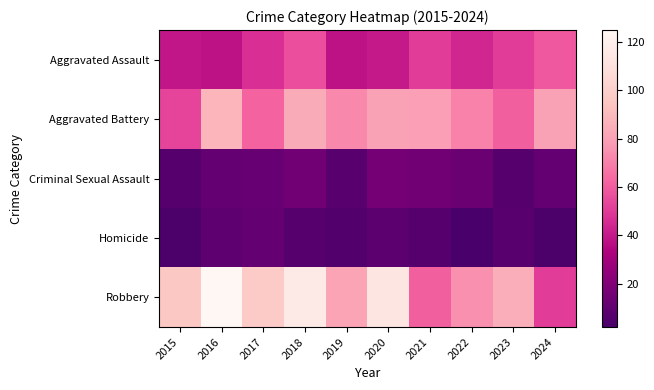

Reading left to right, what are all the values shown in this chart?

Aggravated Assault: 2015=39	2016=38	2017=47	2018=56	2019=38	2020=40	2021=51	2022=44	2023=51	2024=59
Aggravated Battery: 2015=53	2016=88	2017=62	2018=84	2019=73	2020=80	2021=79	2022=71	2023=61	2024=80
Criminal Sexual Assault: 2015=6	2016=11	2017=12	2018=15	2019=7	2020=16	2021=15	2022=13	2023=6	2024=11
Homicide: 2015=3	2016=9	2017=11	2018=6	2019=5	2020=8	2021=6	2022=2	2023=7	2024=3
Robbery: 2015=96	2016=125	2017=98	2018=116	2019=81	2020=113	2021=61	2022=75	2023=85	2024=51